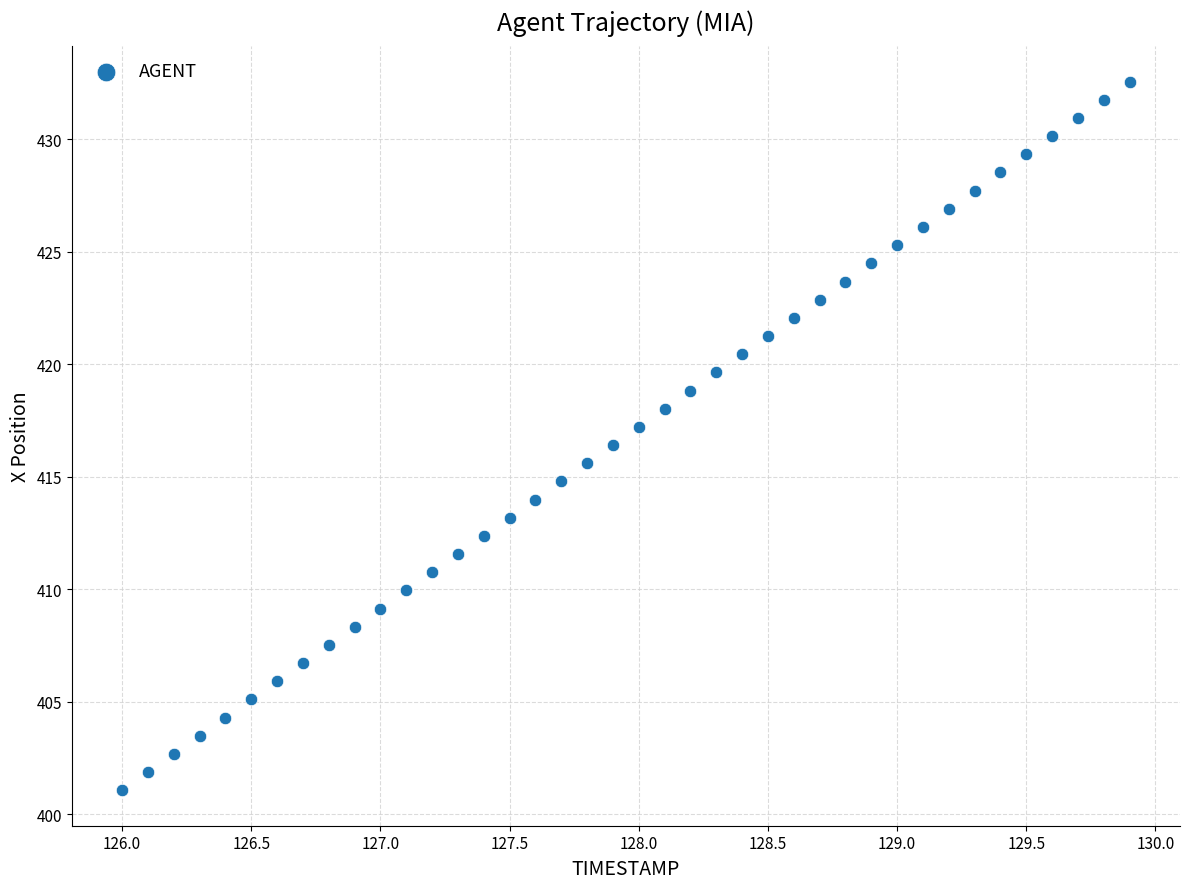

What is the range of Y values (max minus min)?

31.5